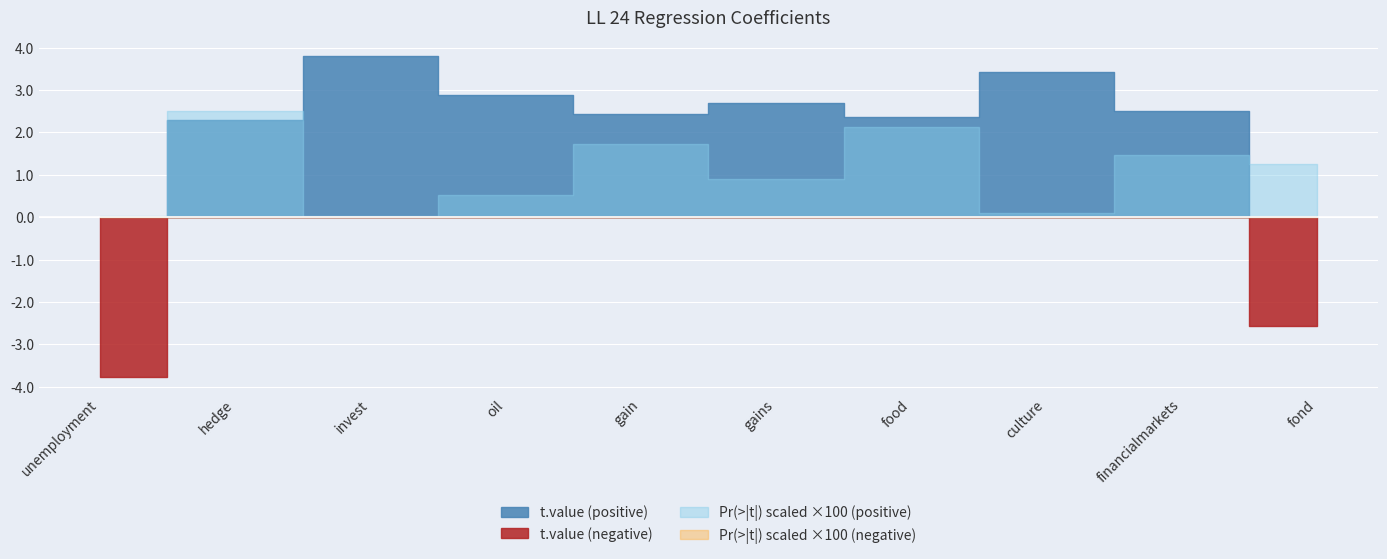

How many interior local valleys does the t.value series have?

2